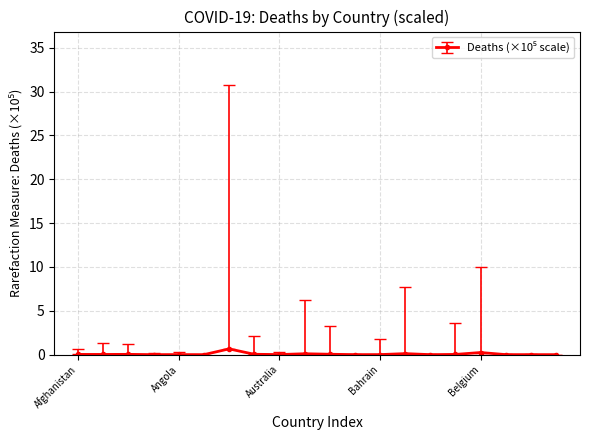

Does the chart display data point markers on the line(s)?

Yes